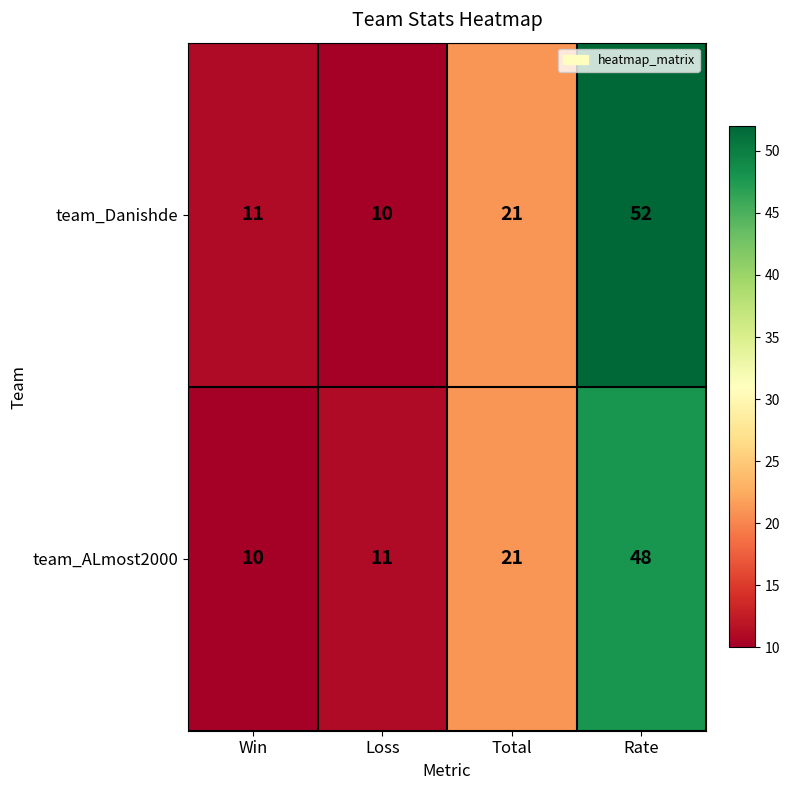

List the series in order of their peak value, highest first.

team_Danishde, team_ALmost2000